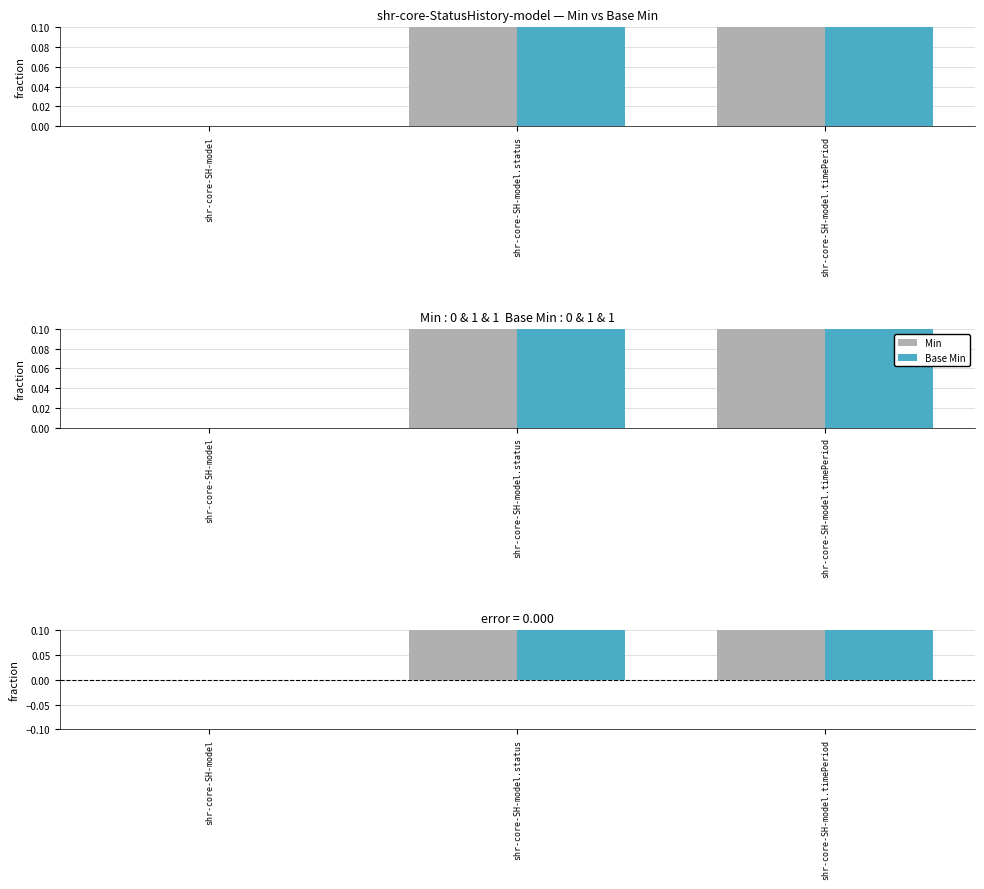

At shr-core-SH-model, list the series in order from largest to smallest.

Min, Base Min